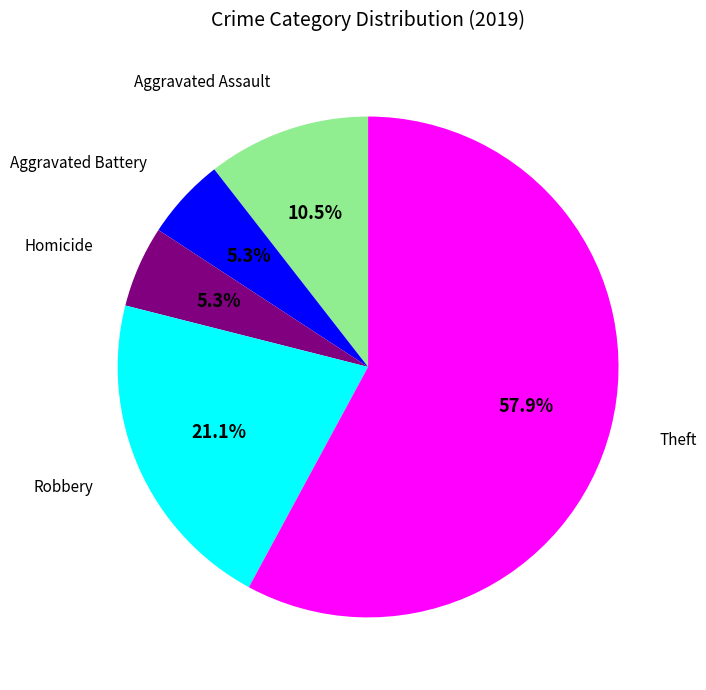

Does any single category account for the majority?

Yes